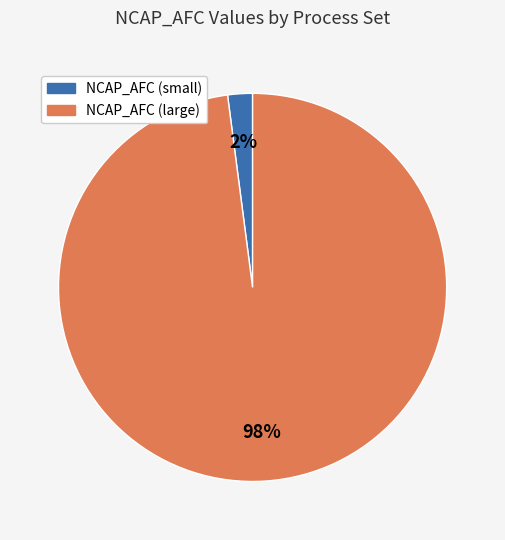

To the nearest percent, what is the difference between the largest and smallest slice percentages?

96%